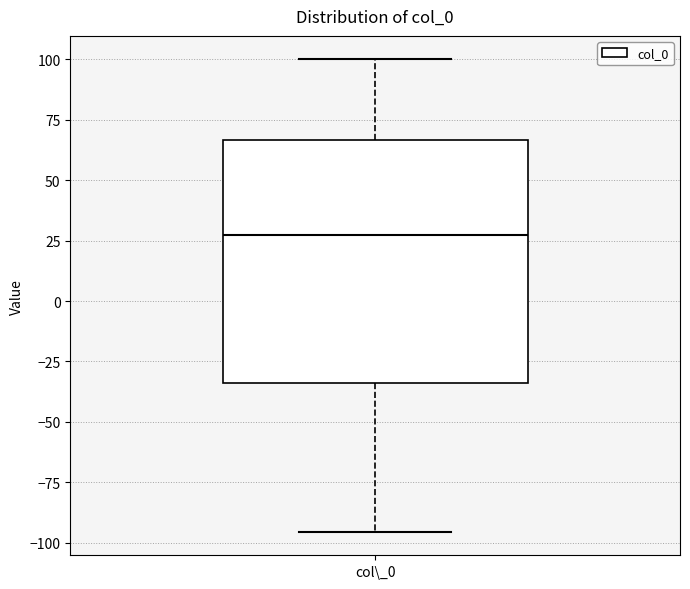

Read this box plot against the y-axis: the position of the median line, the range covered by the box, and the ends of both whiskers. The values are not printed on the chart, so give them approximately, as read against the axis.

median 30, box -35 to 65, whiskers -95 to 100